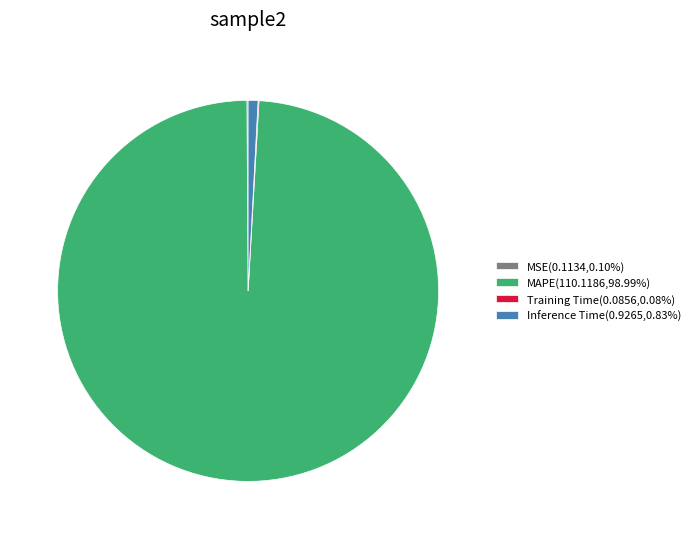

Is there a majority slice in this chart?

Yes